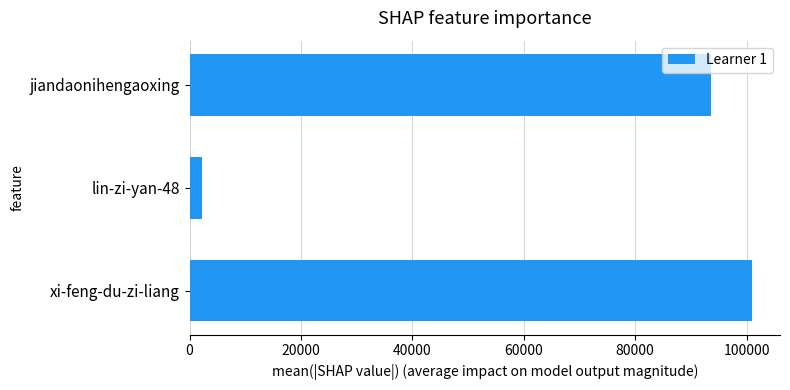

How many bars are there in total?

3